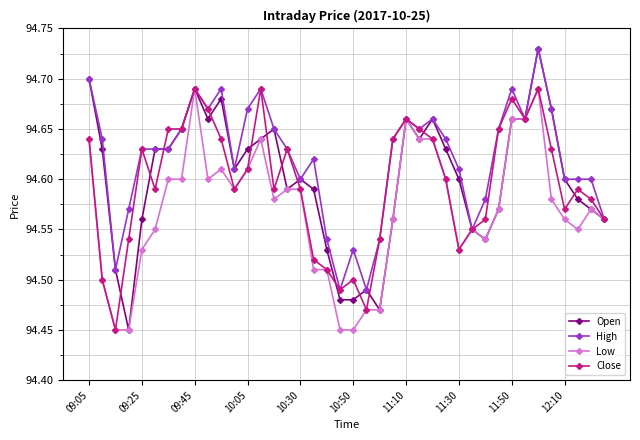

Which series has the largest range (max minus min)?

Open